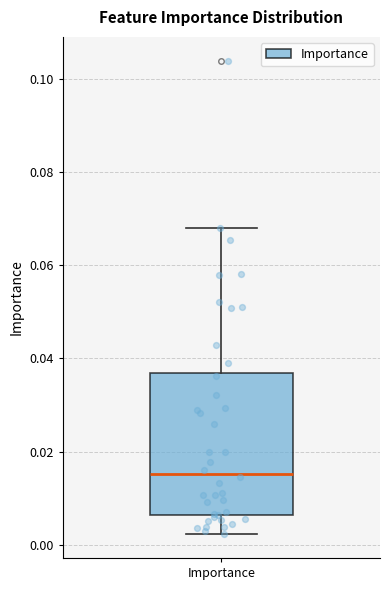

Read this box plot against the y-axis: the position of the median line, the range covered by the box, and the ends of both whiskers. The values are not printed on the chart, so give them approximately, as read against the axis.

median 0.016, box 0.006 to 0.036, whiskers 0.002 to 0.068